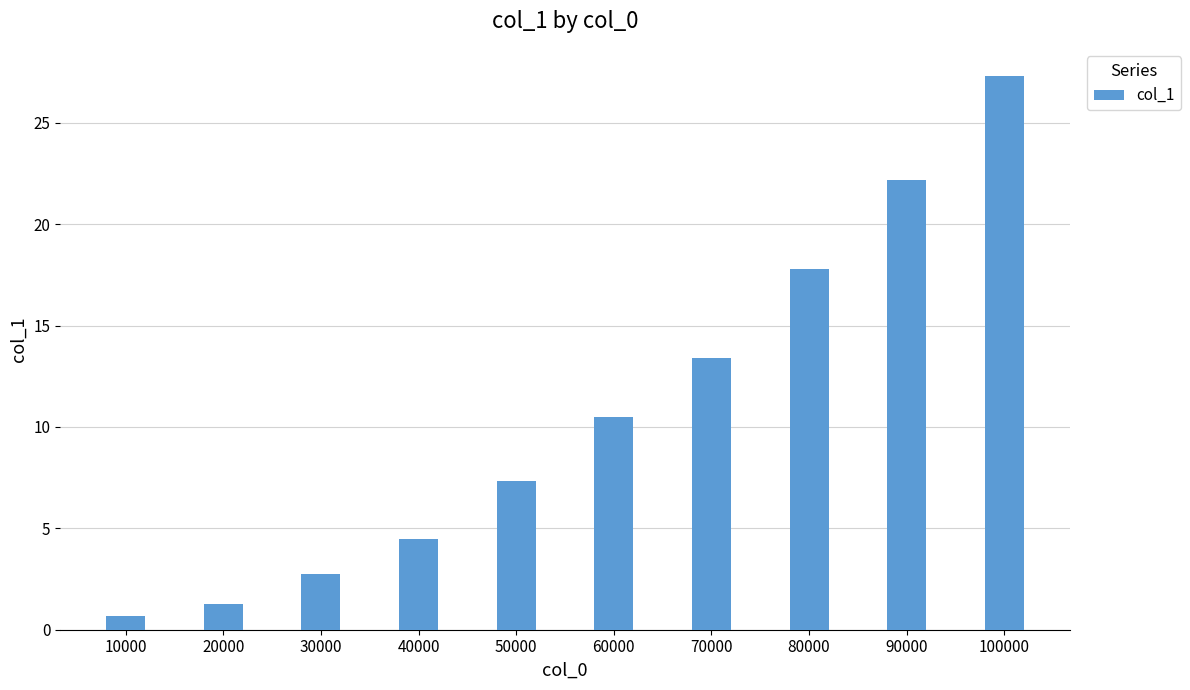

What is the sum of all values?

107.7